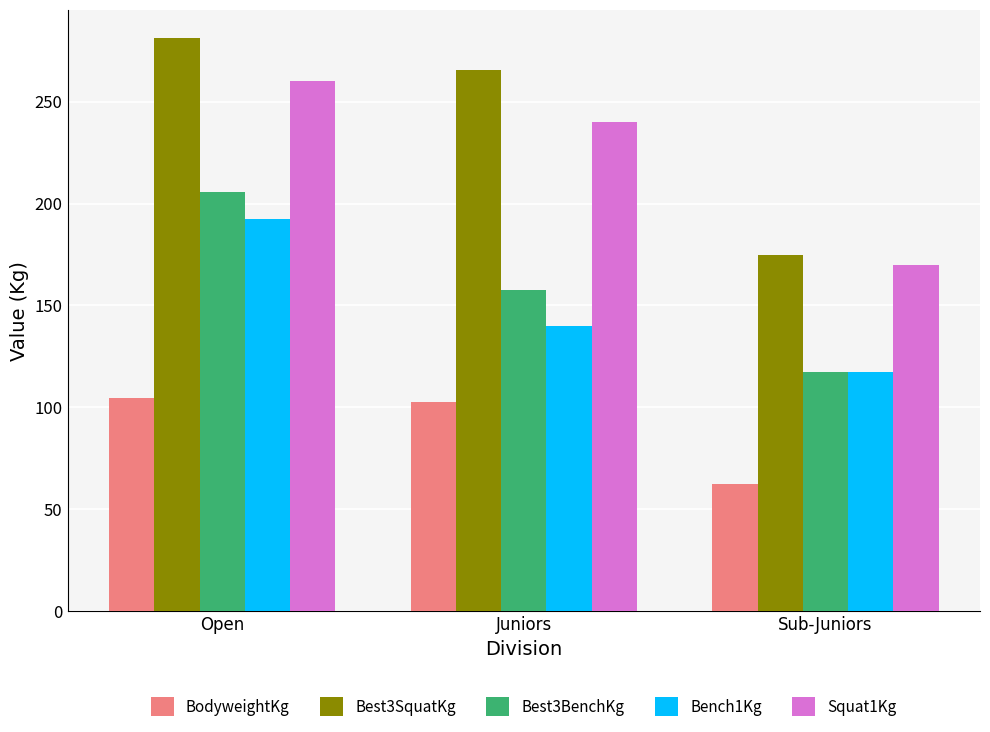

How many data points in BodyweightKg are above 102?

2